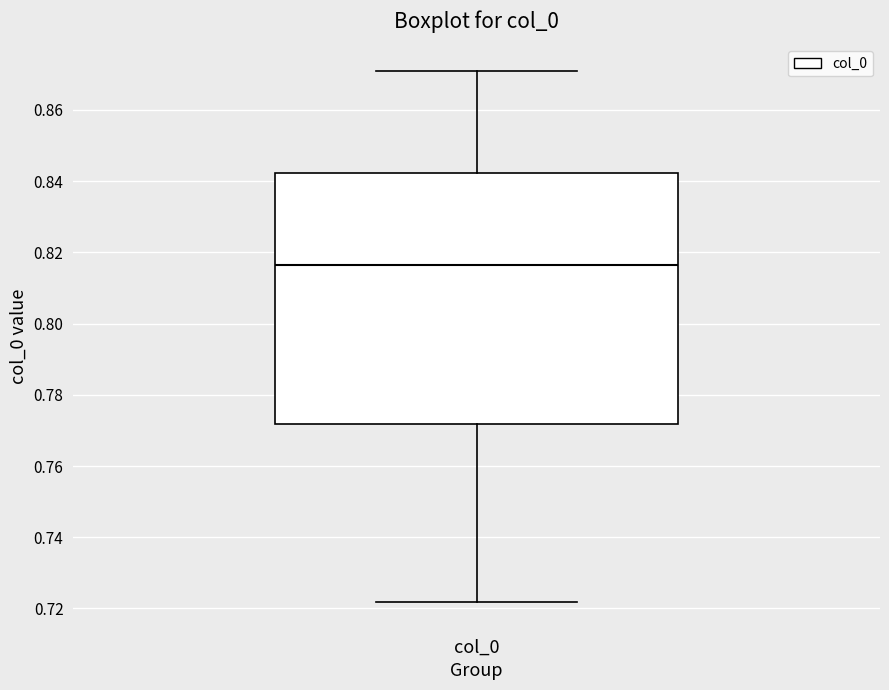

Transcribe this box plot: give where the median line is, the range the box spans, and where the two whiskers end, as read against the y-axis. The values are not printed on the chart, so give them approximately, as read against the axis.

median 0.816, box 0.772 to 0.842, whiskers 0.722 to 0.870